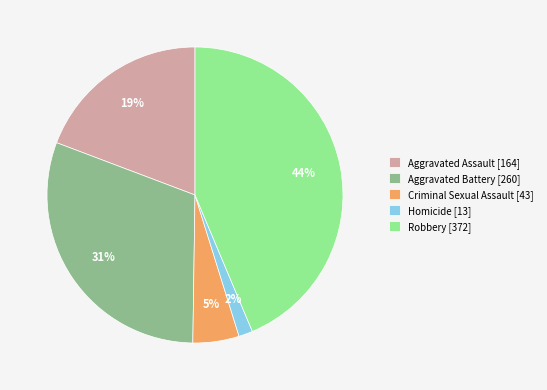

The Criminal Sexual Assault slice represents 5% of the pie. True or false?

True